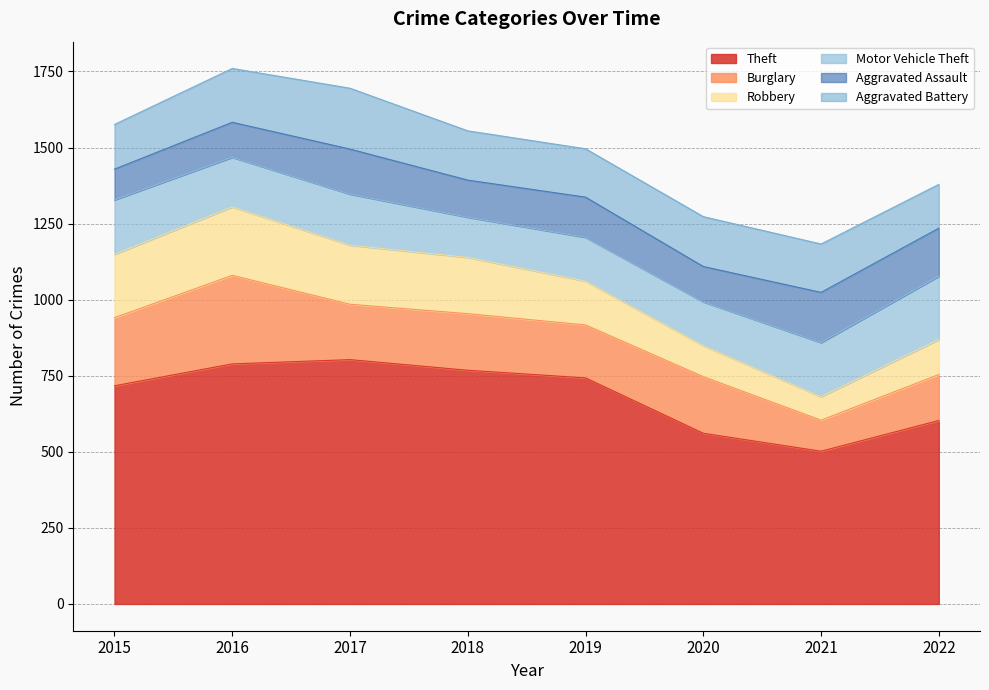

Between 2017 and 2020, which is larger?

2017